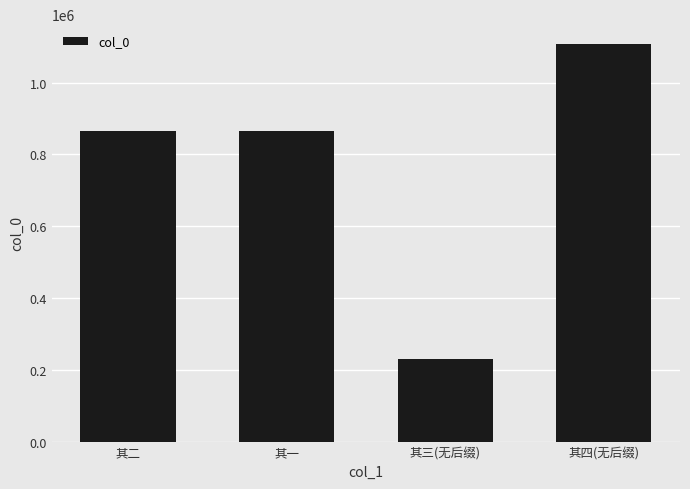

What is the approximate value at 其二, to the nearest 100?

866200